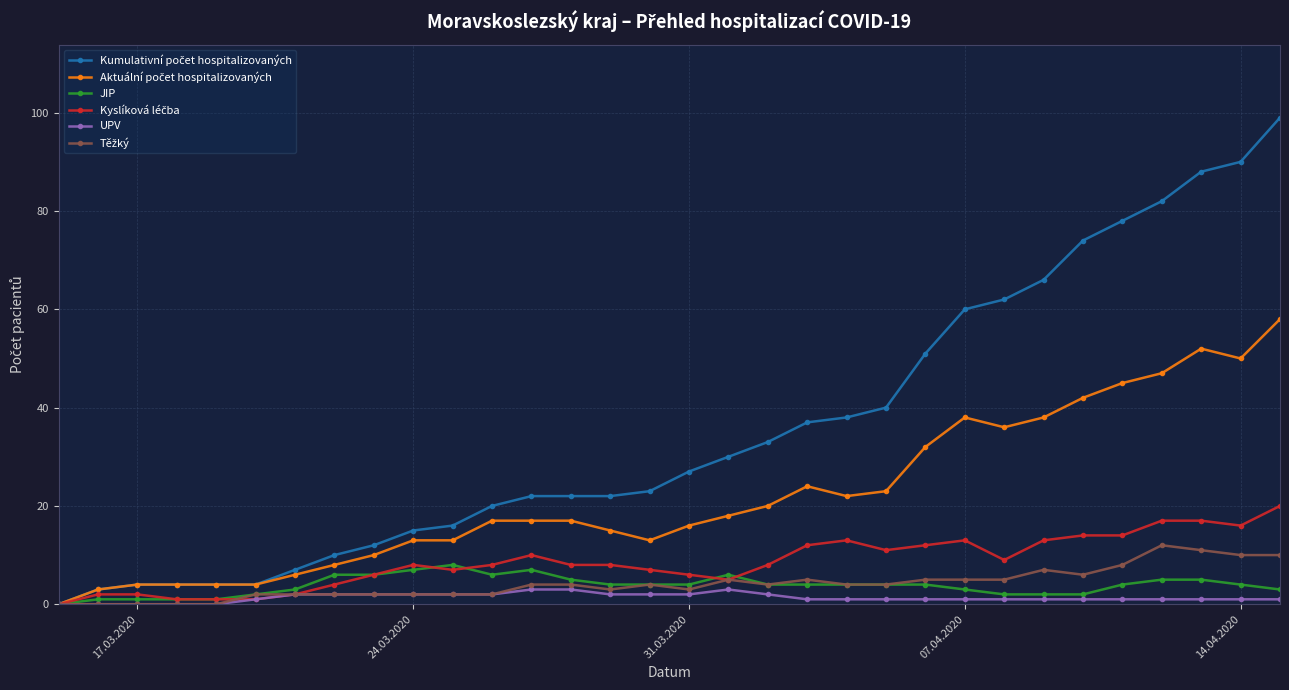

True or false: UPV has more than 0 points higher than both neighbors.

True